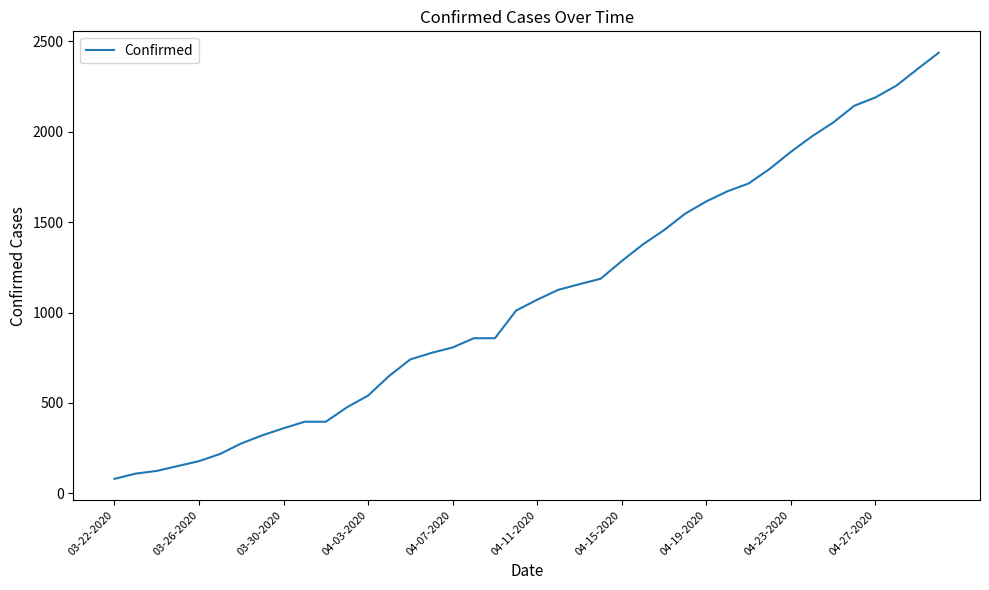

What is the difference between the maximum and minimum values?

2358